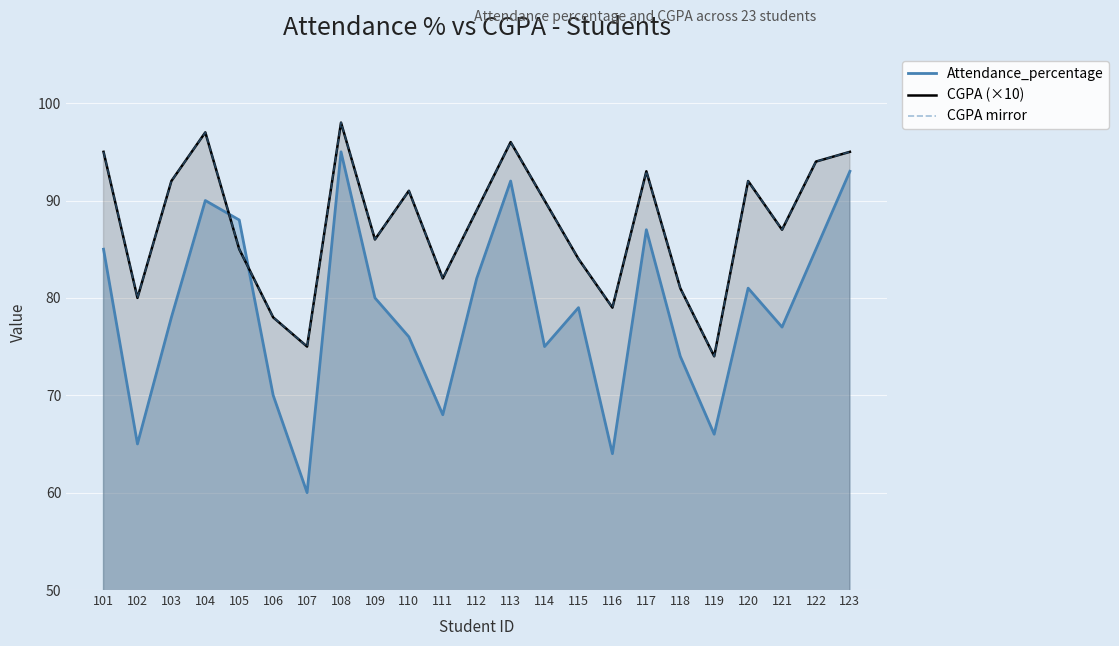

At which label is CGPA (×10) closest to 86?

109